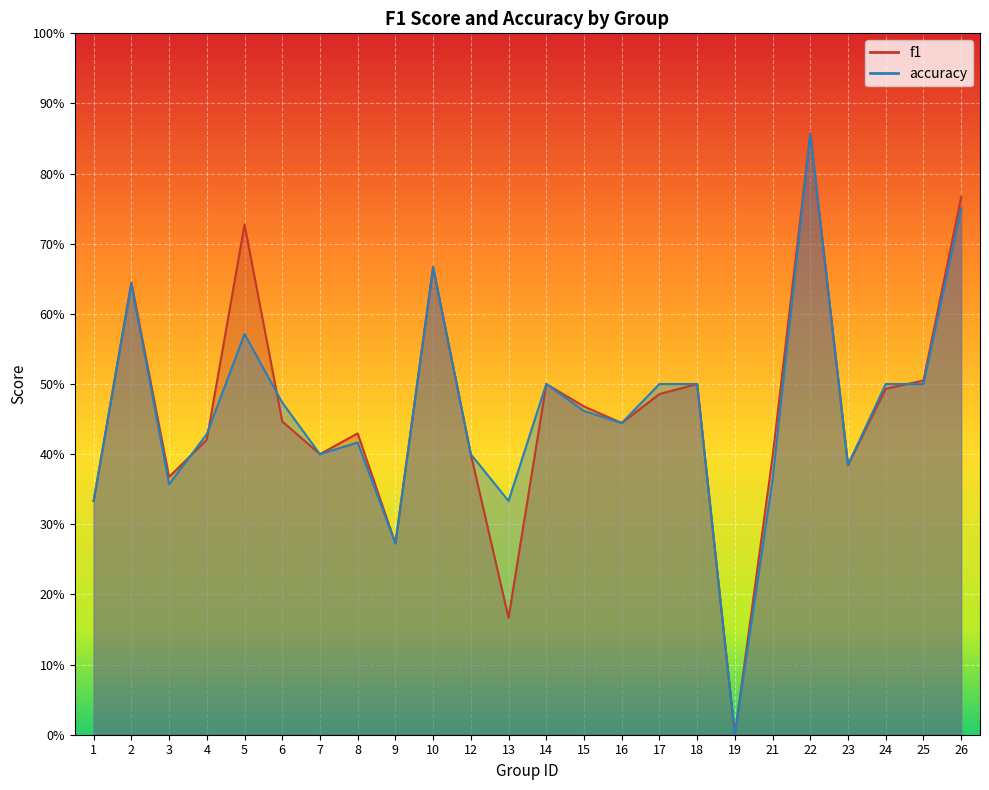

Which series ends up on top after the final intersection of accuracy and f1?

f1